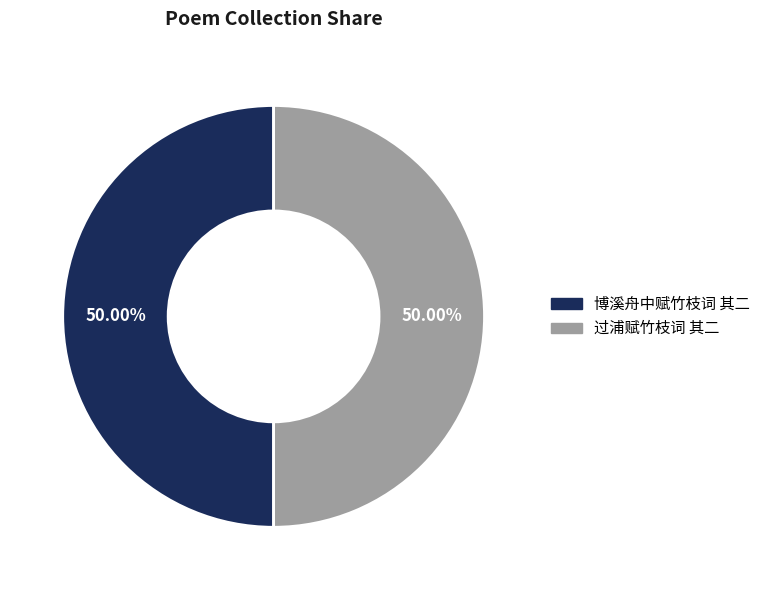

The 博溪舟中赋竹枝词 其二 slice represents 62% of the pie. True or false?

False